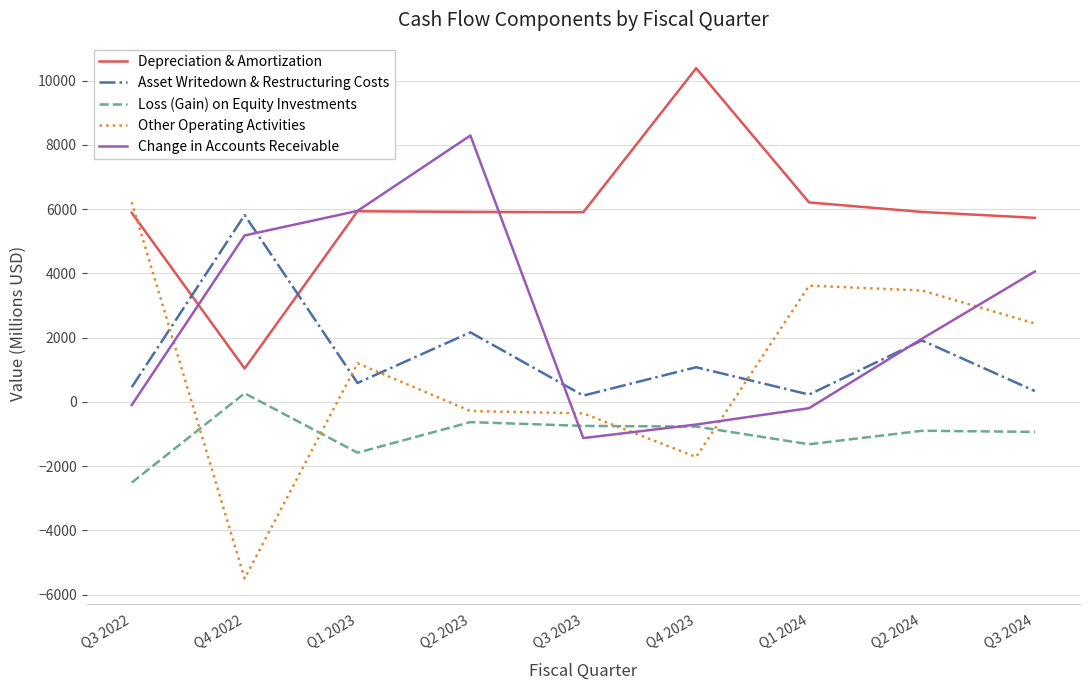

Is it true that Loss (Gain) on Equity Investments equals -1545 at Q3 2024?

False